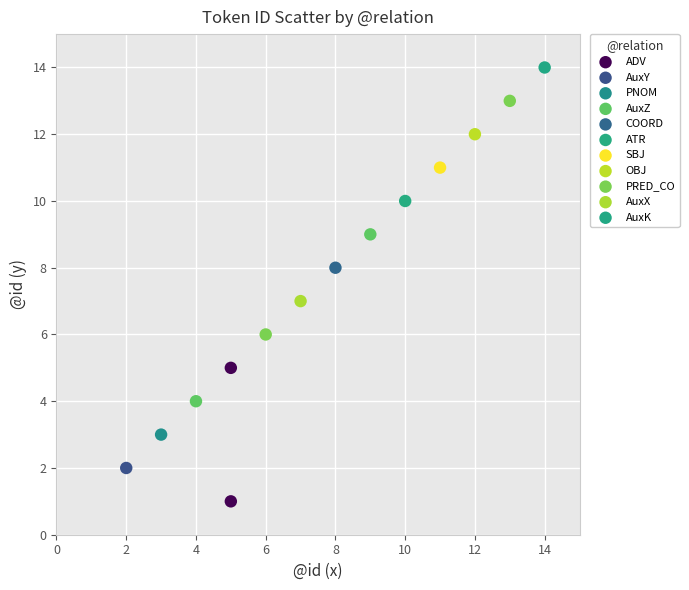

What are all the series names shown in the legend?

ADV, AuxY, PNOM, AuxZ, COORD, ATR, SBJ, OBJ, PRED_CO, AuxX, AuxK